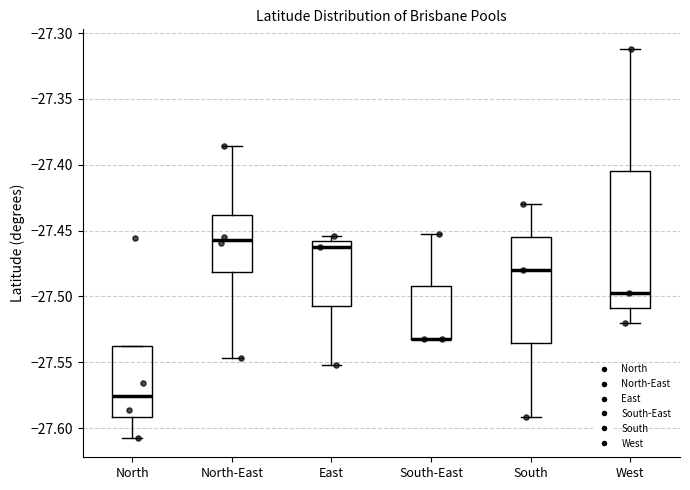

Reading left to right, transcribe this box plot: for each box, give where its median line is, the range the box spans, and where its two whiskers end, as read against the y-axis. The values are not printed on the chart, so give them approximately, as read against the axis.

North: median -27.575, box -27.590 to -27.540, whiskers -27.605 to -27.540
North-East: median -27.455, box -27.480 to -27.440, whiskers -27.545 to -27.385
East: median -27.460 (just below the box's upper edge), box -27.505 to -27.460, whiskers -27.550 to -27.455
South-East: median -27.530 (drawn on the box's lower edge), box -27.530 to -27.490, whiskers -27.530 to -27.450
South: median -27.480, box -27.535 to -27.455, whiskers -27.590 to -27.430
West: median -27.500, box -27.510 to -27.405, whiskers -27.520 to -27.310